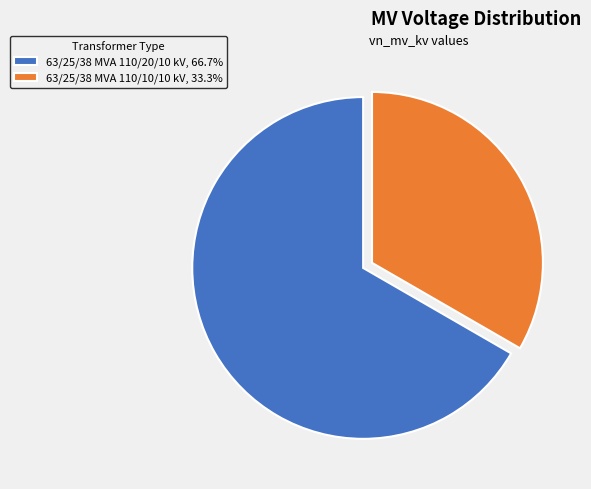

What is the ratio of the value at 63/25/38 MVA 110/10/10 kV, 33.3% to the value at 63/25/38 MVA 110/20/10 kV, 66.7%?

0.5